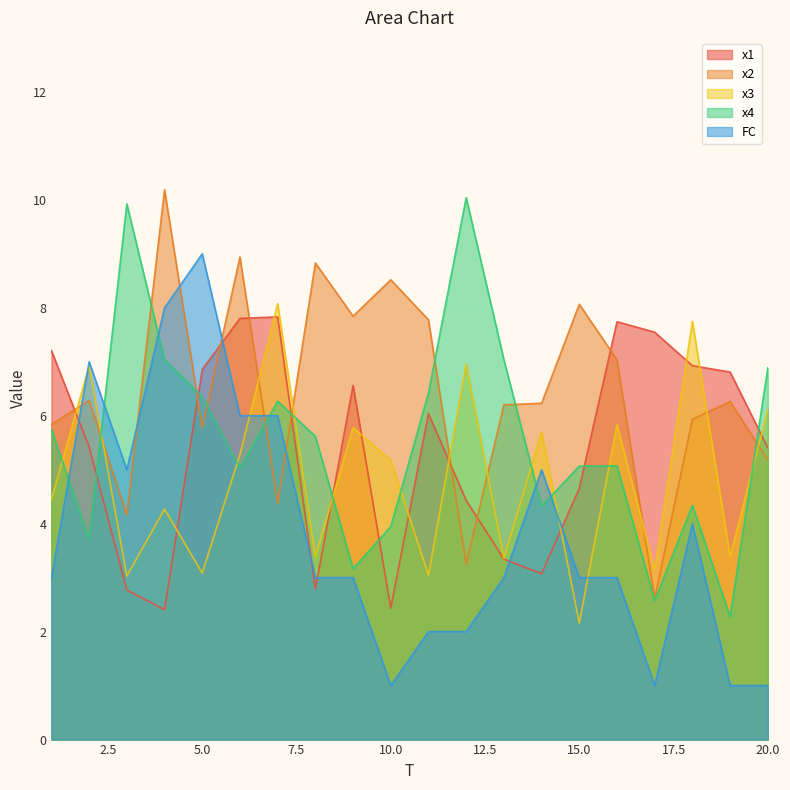

Where does the FC series first go above 3?

2